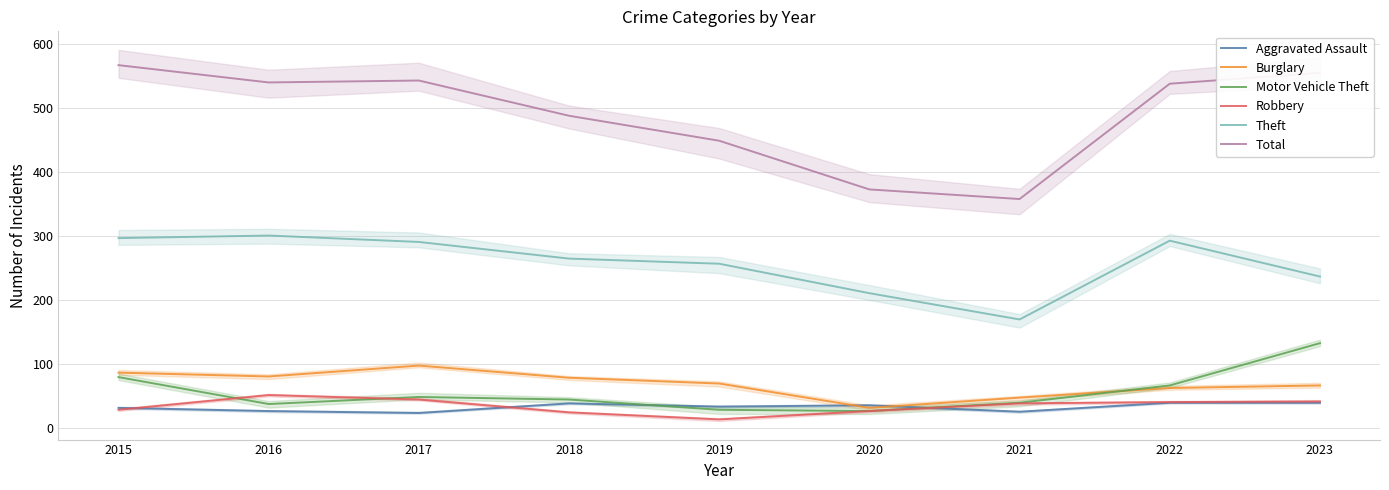

The value of Burglary at 2023 is 103. True or false?

False